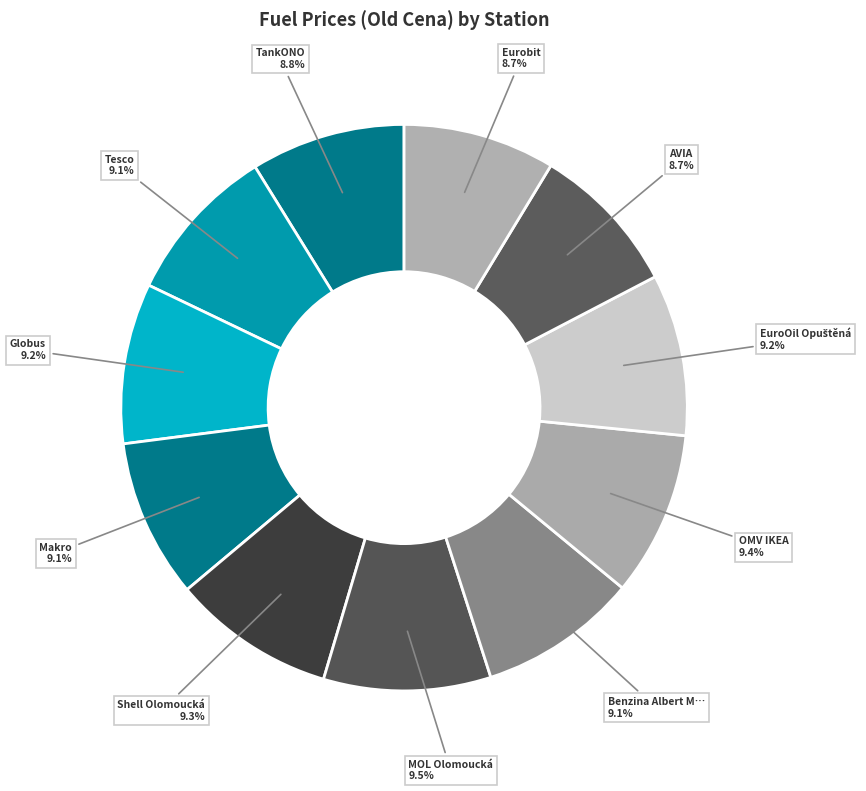

Count the number of slices in the pie.

11